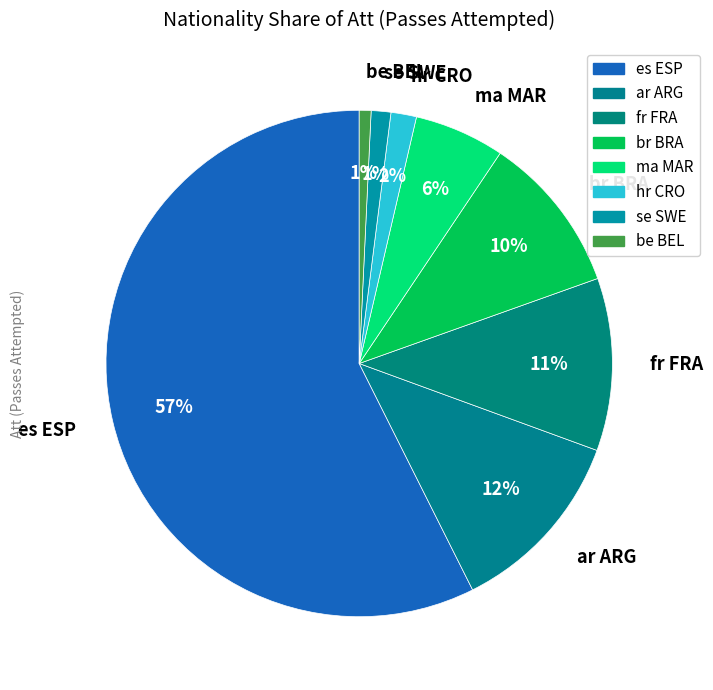

To the nearest percent, what is the average slice percentage?

12%